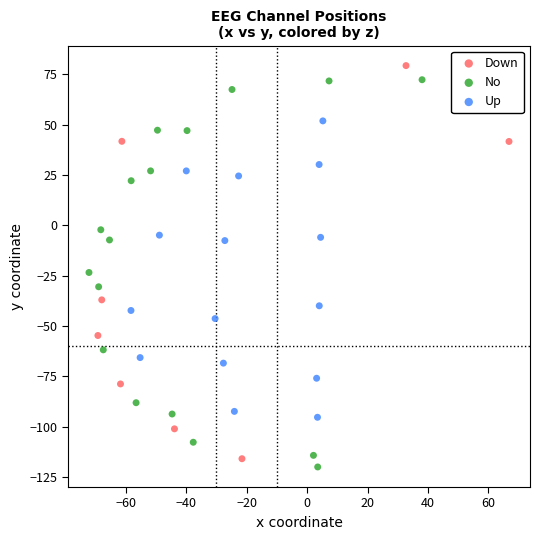

What are all the series names shown in the legend?

Down, No, Up